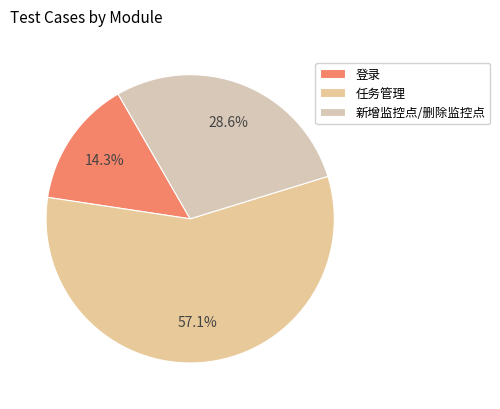

To the nearest percent, what is the combined percentage of 任务管理 and 新增监控点/删除监控点?

86%